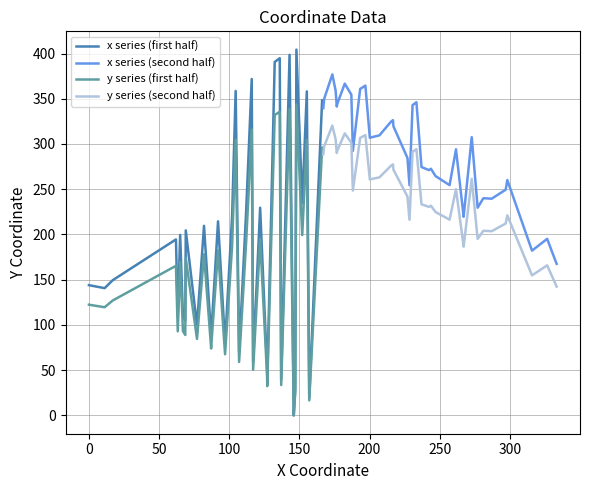

Rank the series by their maximum value, from lowest to highest.

y series (second half), y series (first half), x series (second half), x series (first half)